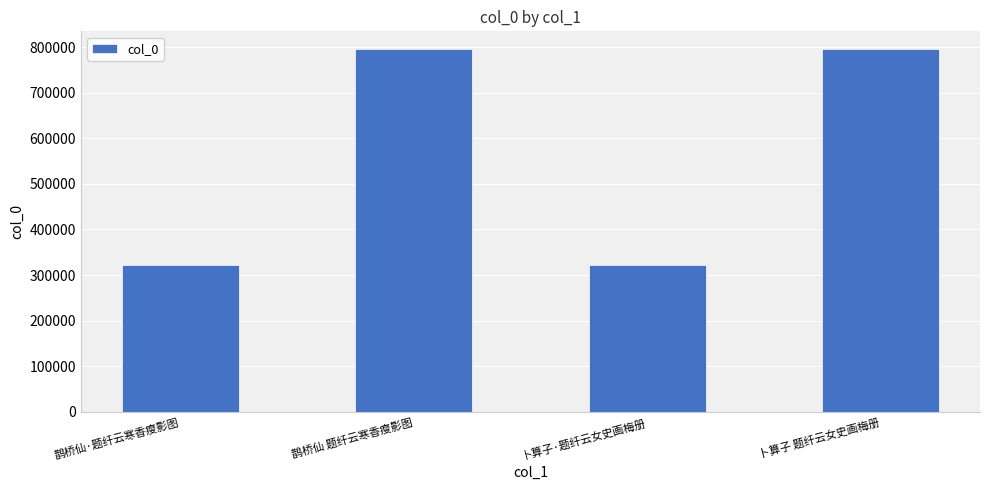

Where does the data first go above 794548?

鹊桥仙 题纤云寒香瘦影图